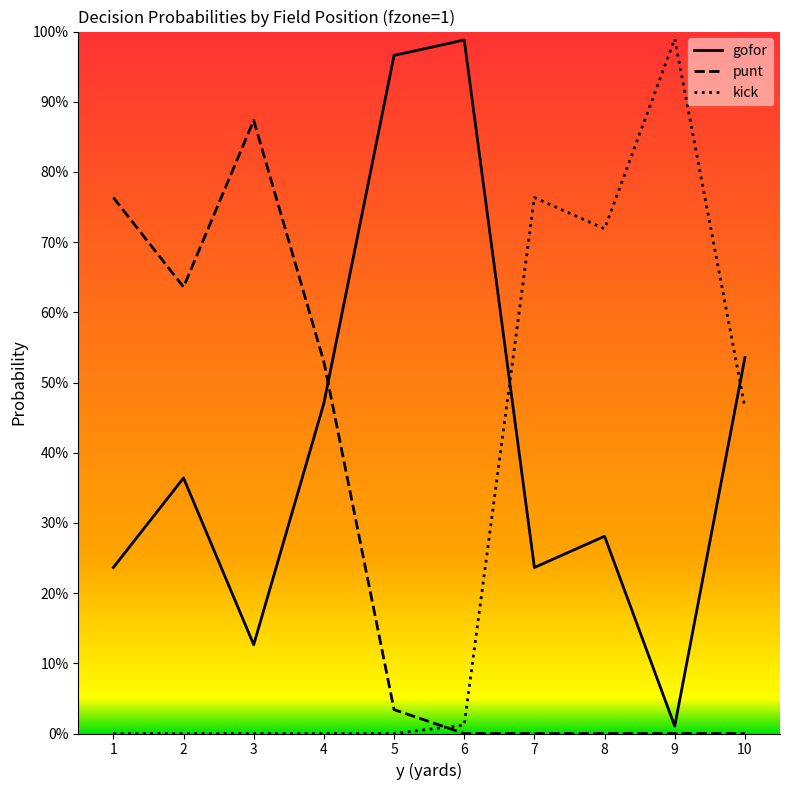

Does the chart have visible grid lines?

No